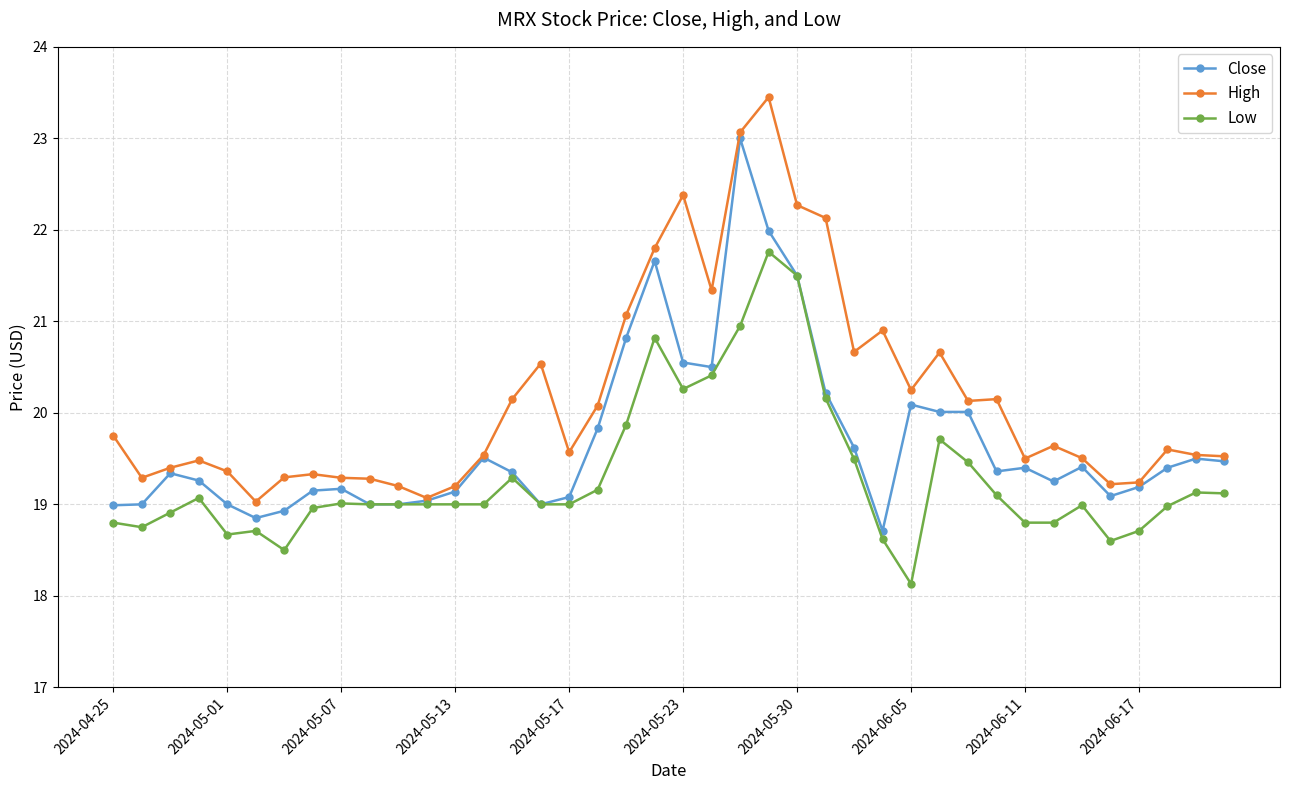

Which series has the largest total across all categories?

High